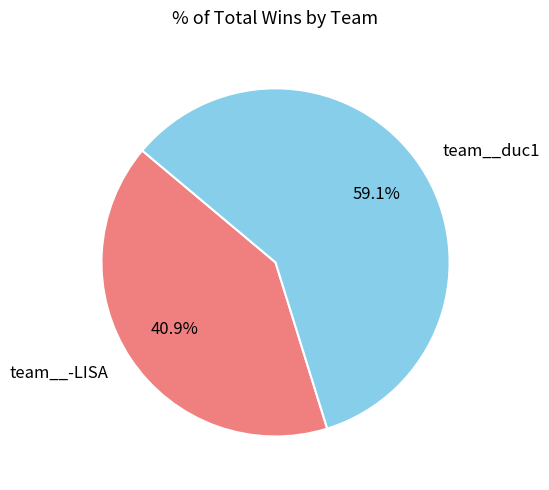

To the nearest percent, what portion does team__-LISA represent?

41%